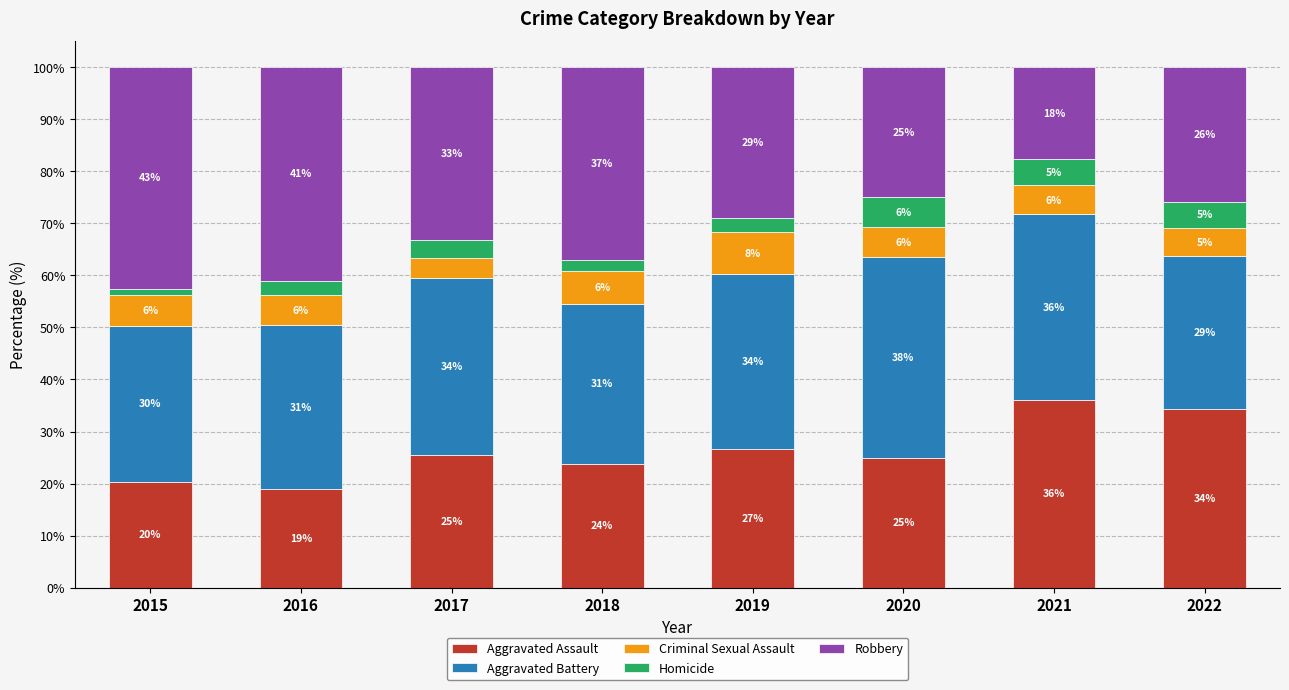

What is the total value across all series at 2020?

100.0